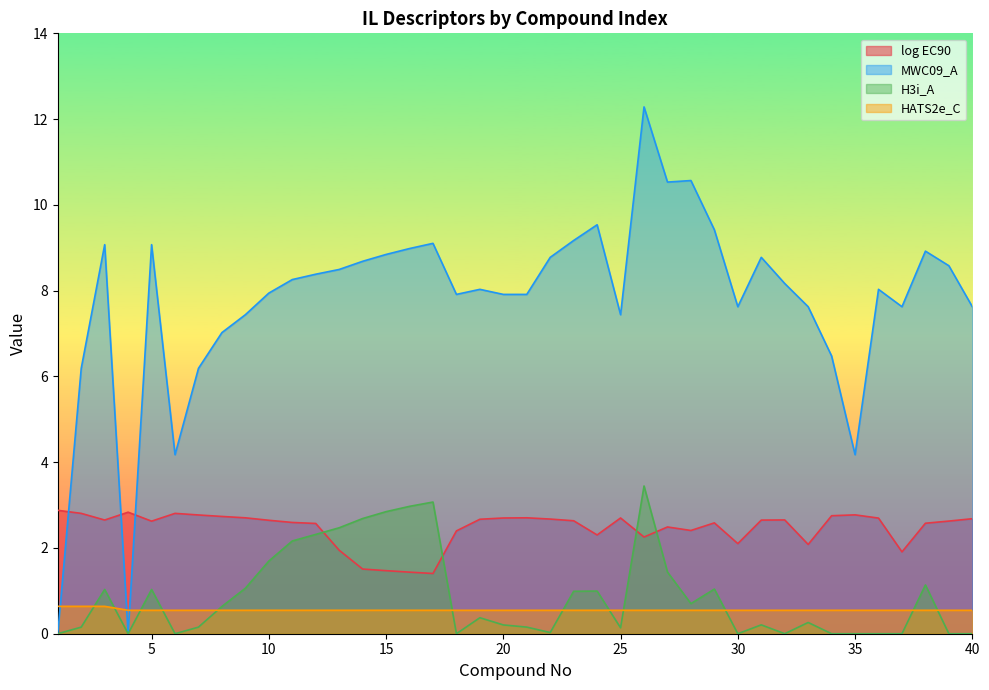

True or false: MWC09_A and log EC90 intersect in this chart.

True